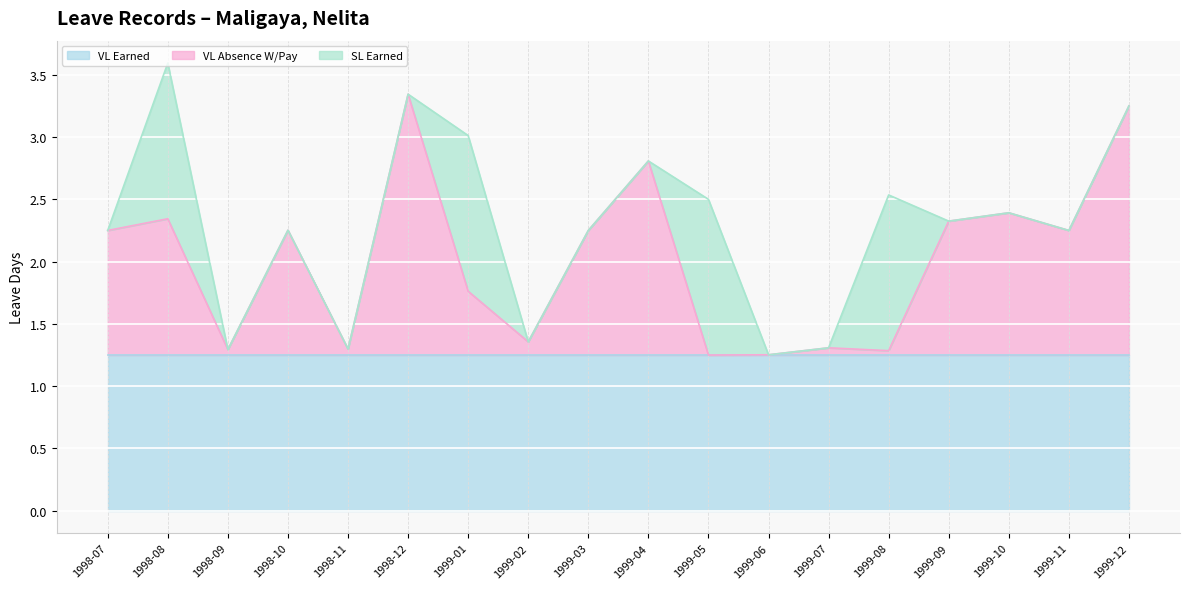

What position from the left is 1998-07?

1